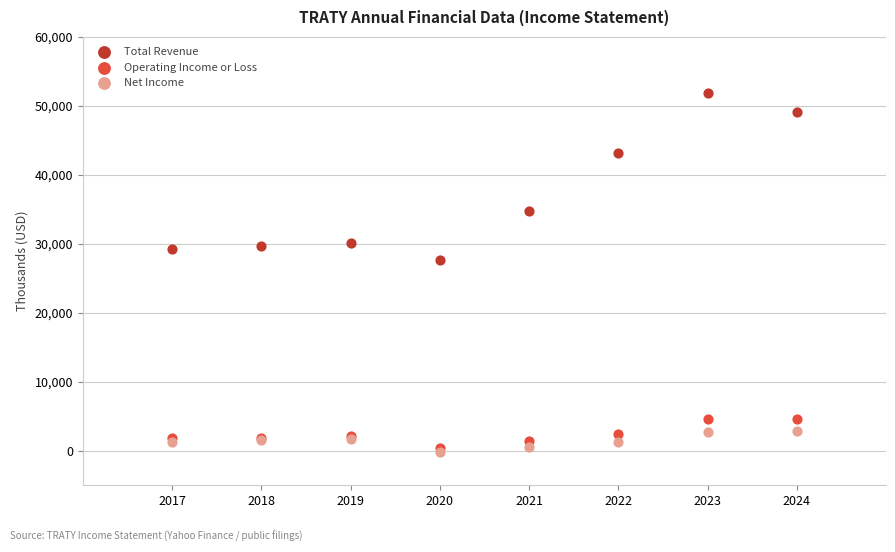

In the Total Revenue series, what Y value is closest to 39715?

43106.8